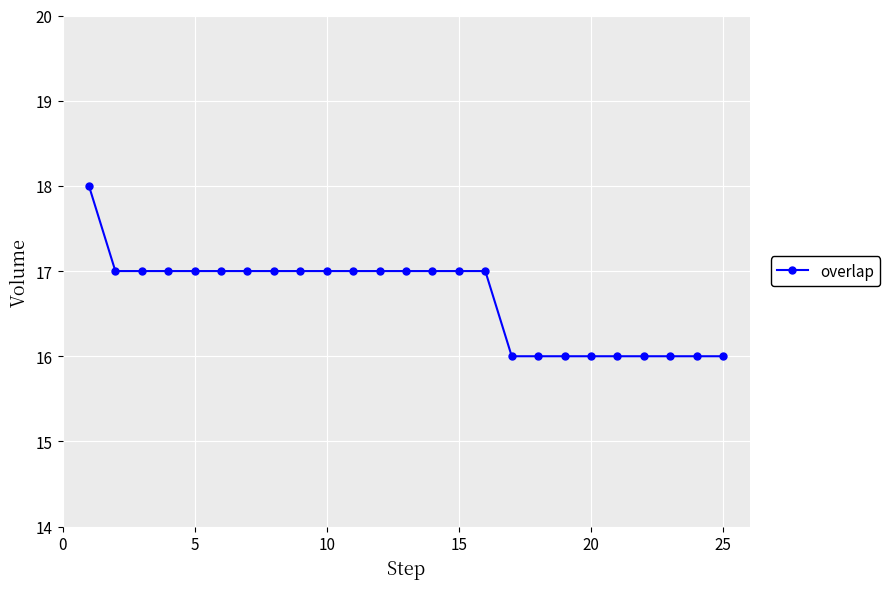

What is the value of the 4th point from the left?

17